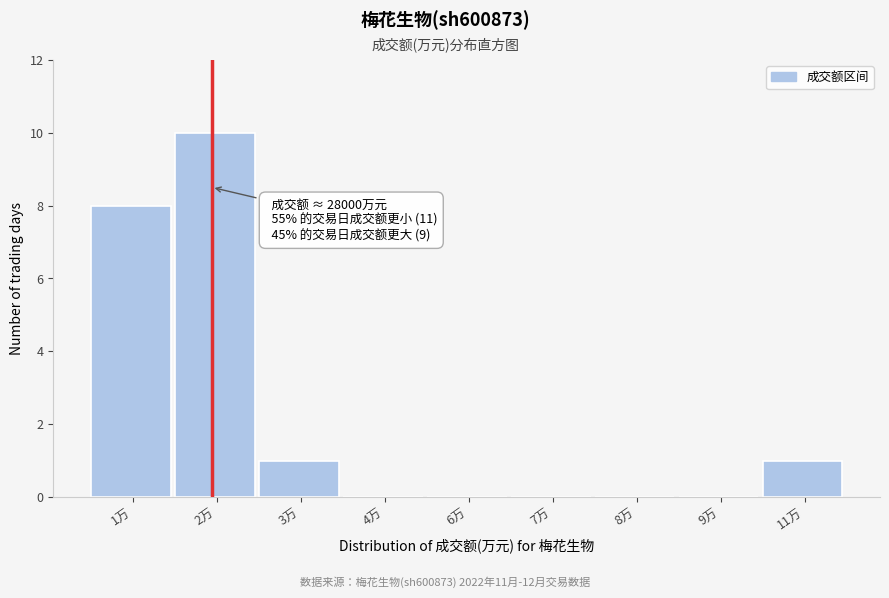

Reading right to left, list all the values displayed in this chart.

11万=1	9万=0	8万=0	7万=0	6万=0	4万=0	3万=1	2万=10	1万=8